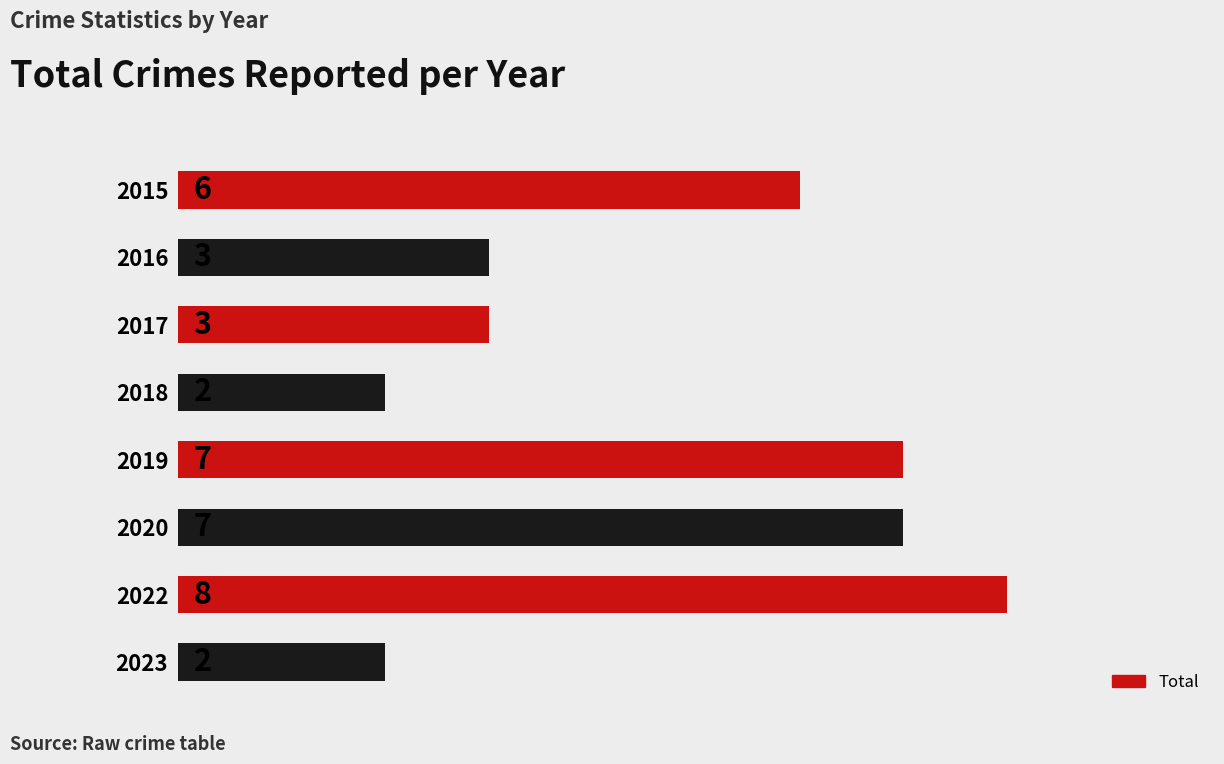

How many values are between 3 and 7?

5